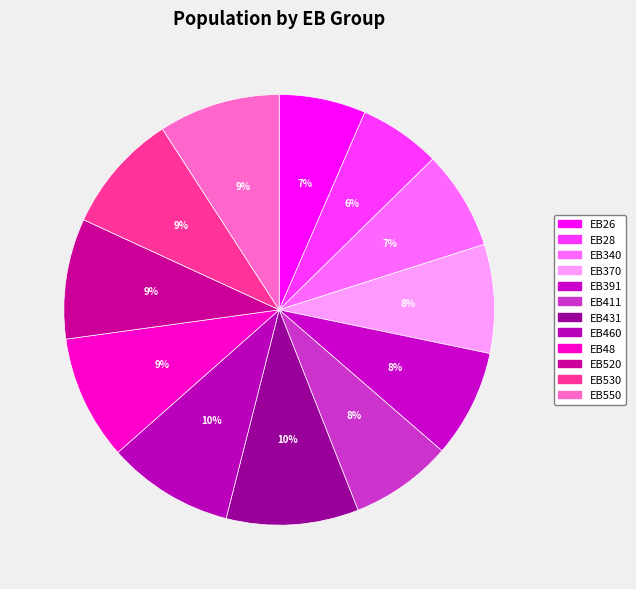

Is there a majority slice in this chart?

No